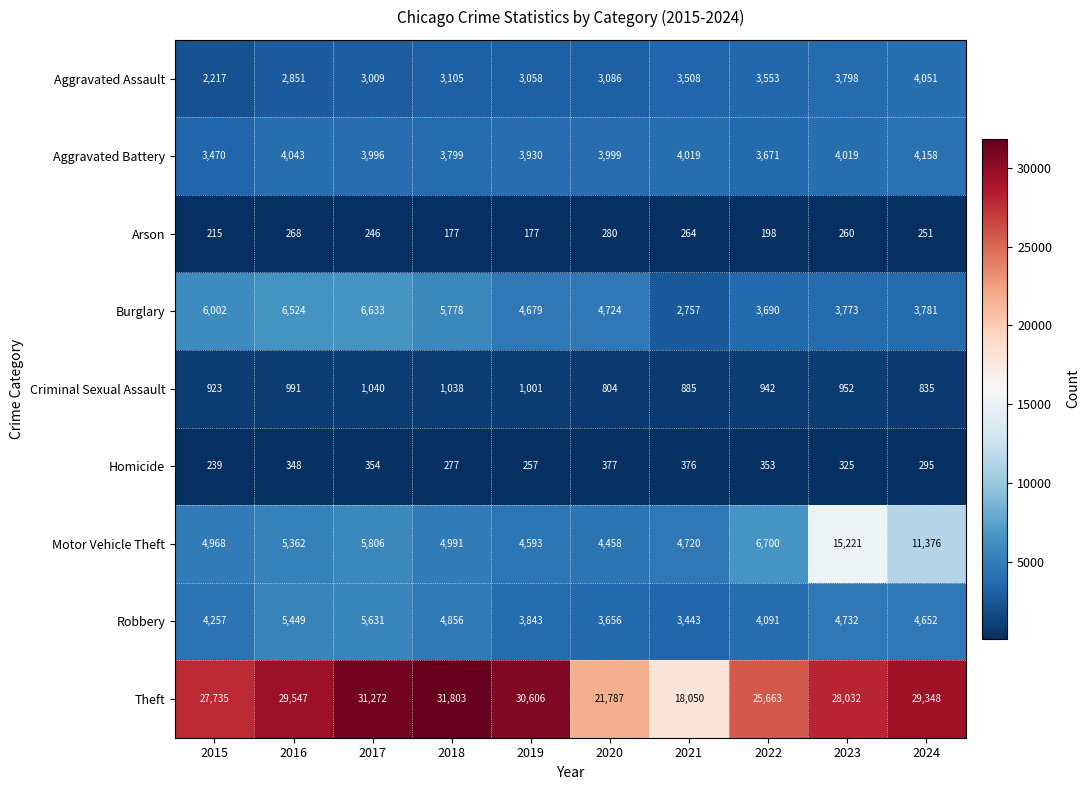

At which category does the chart reach its peak across all series?

2018